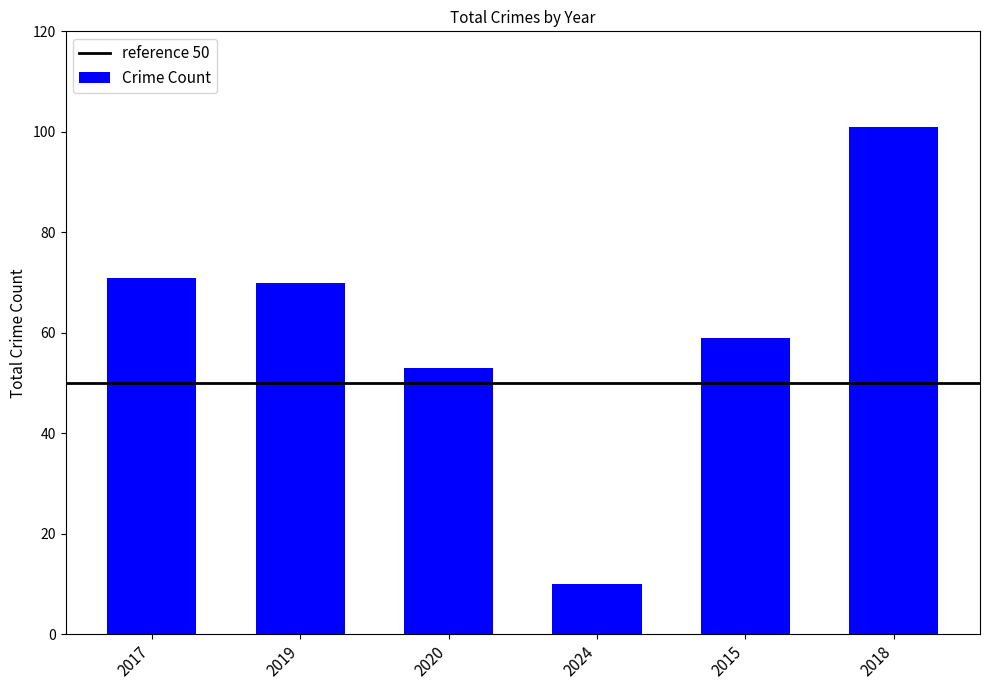

Where does the data first go above 70?

2017